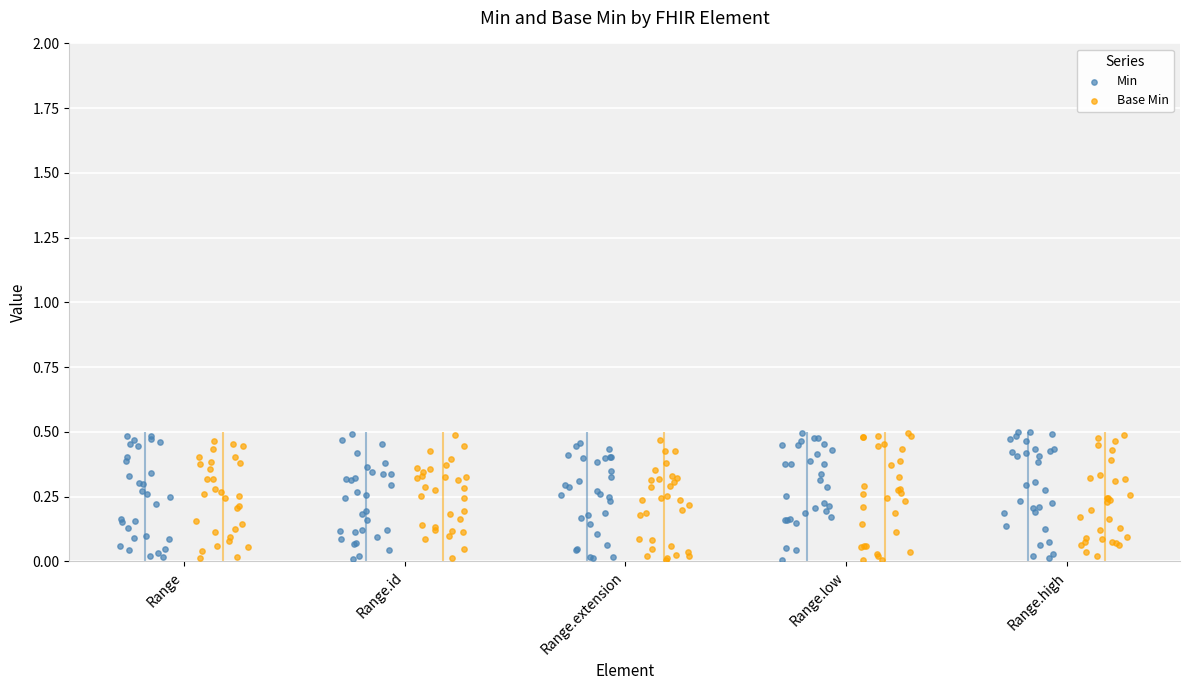

Which series contains the highest Y value?

Min